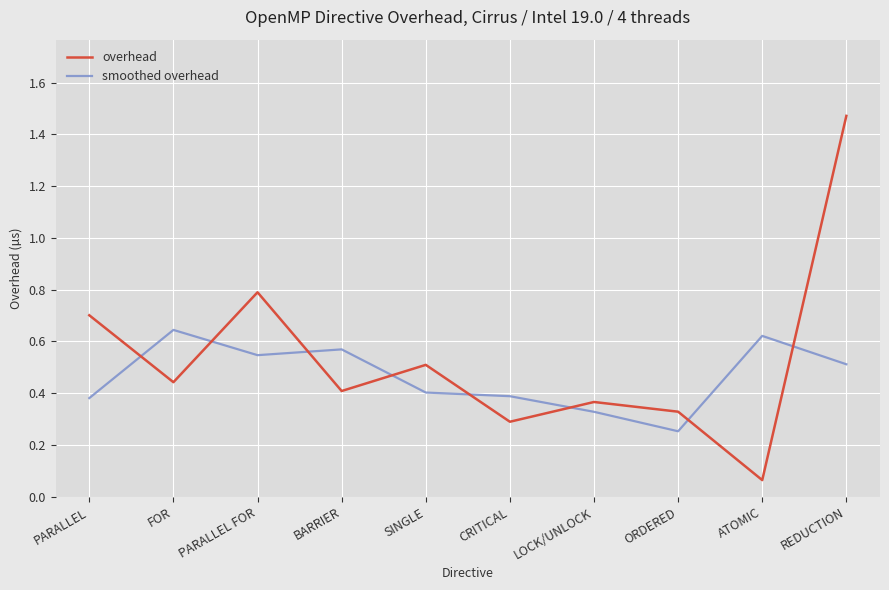

How many interior local valleys does the overhead series have?

4